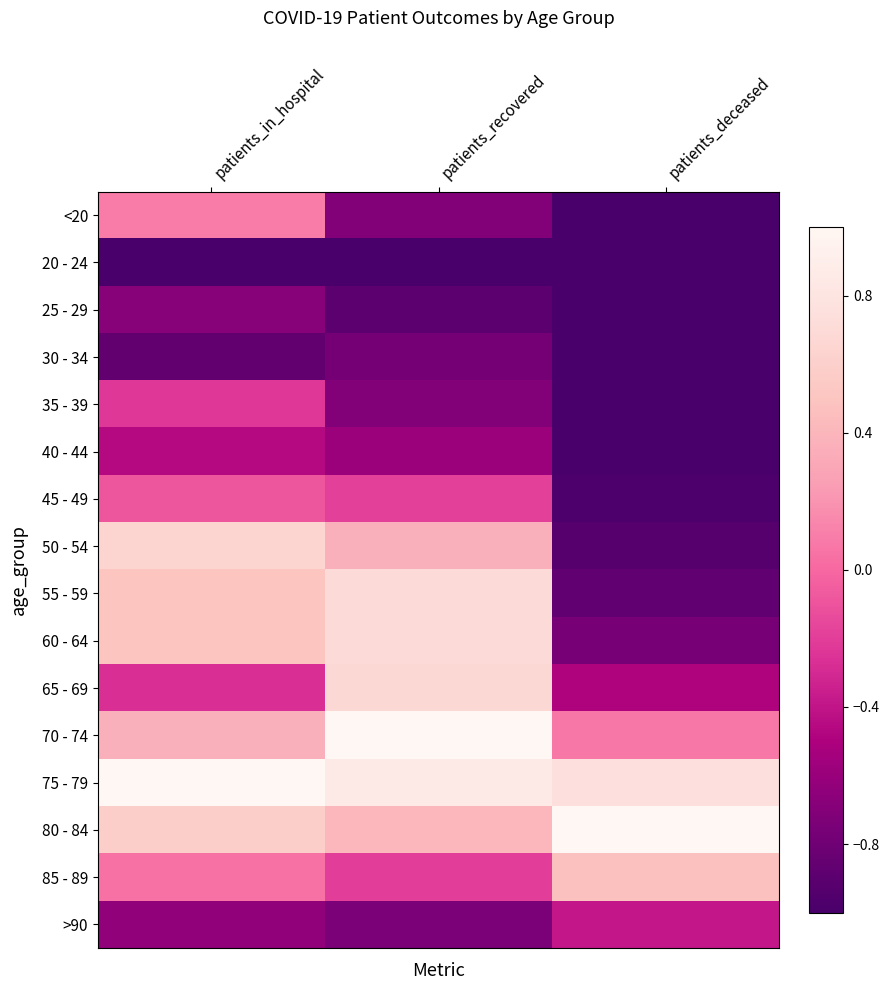

Count the number of data series in this chart.

16